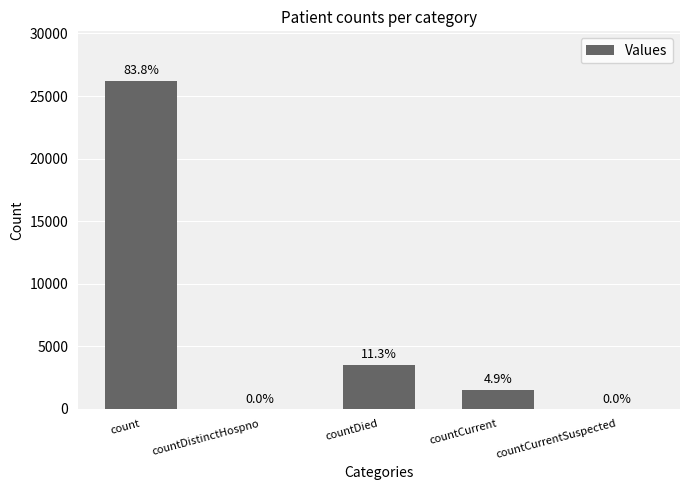

Does the chart contain any negative values?

No